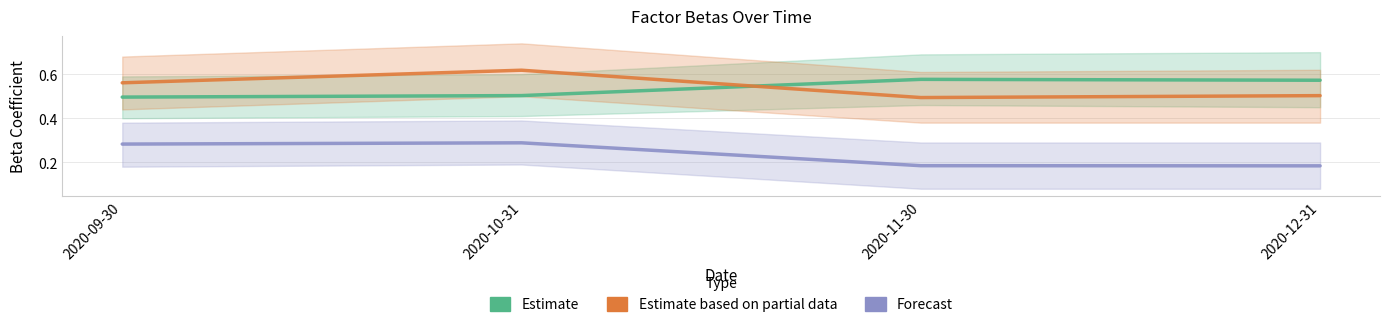

The Estimate based on partial data series shows 0.5 at 2020-11-30. True or false?

True